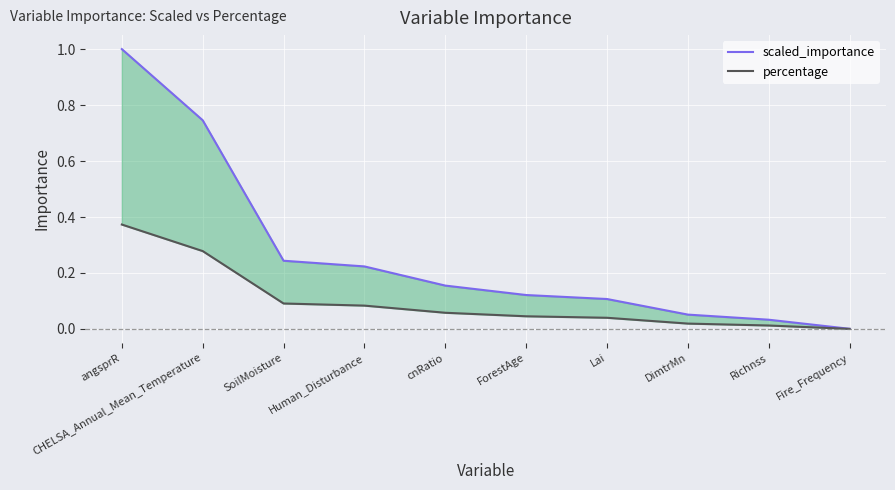

What are all the series names shown in the legend?

scaled_importance, percentage